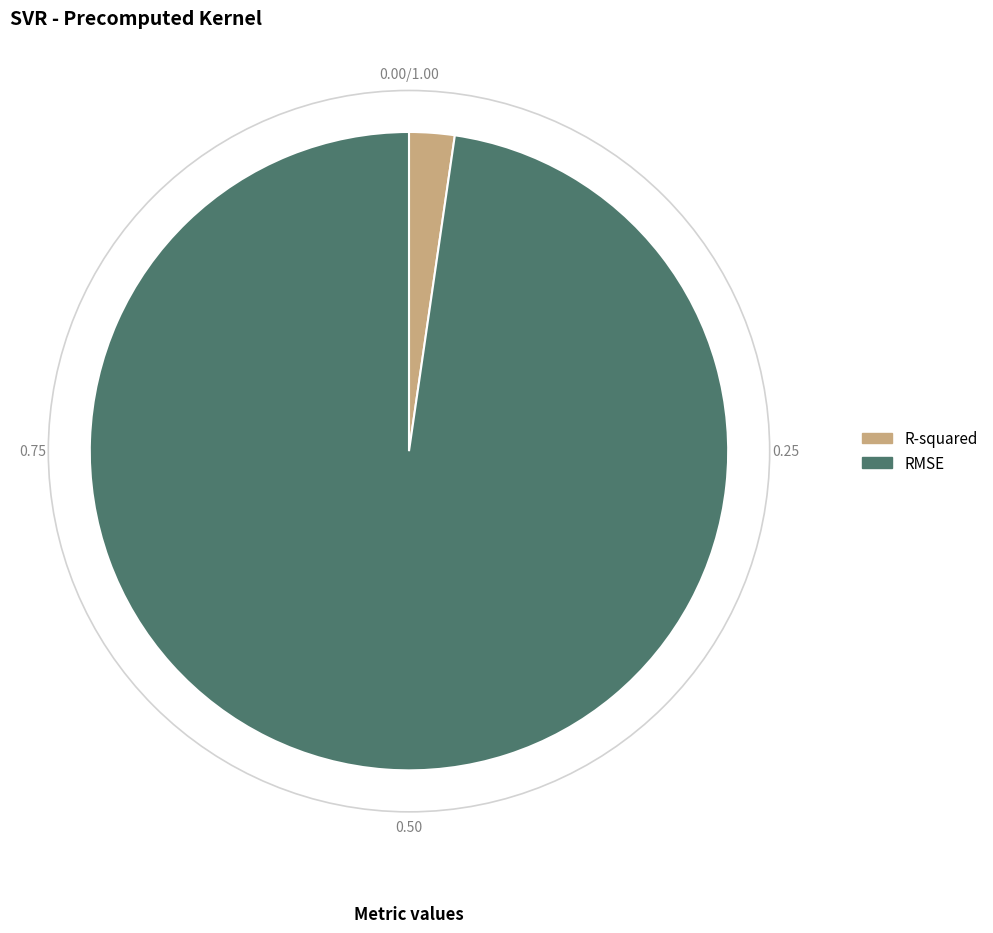

Which slice is the largest?

RMSE